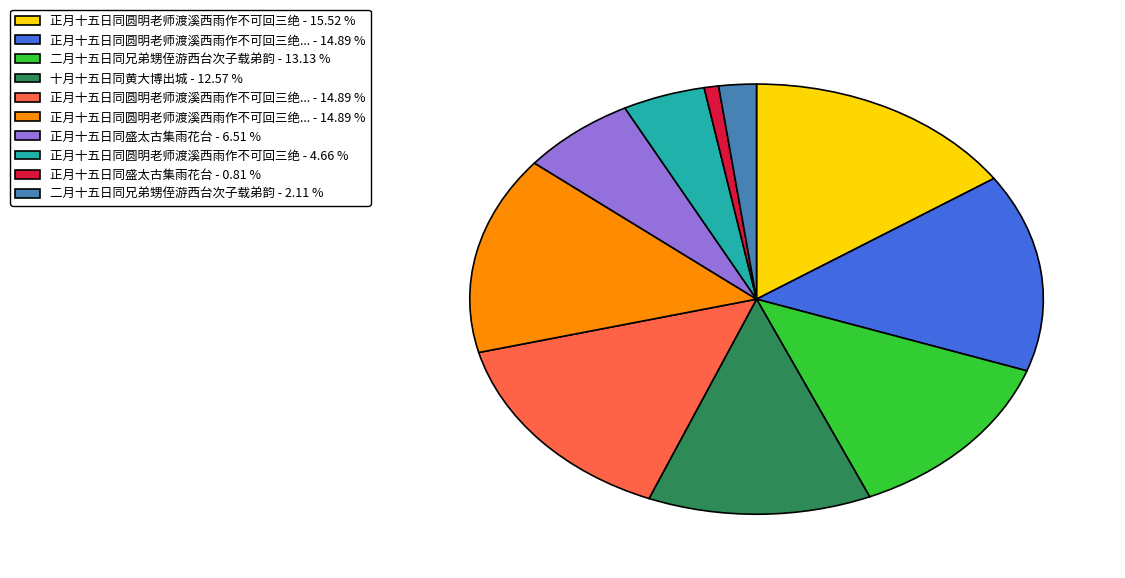

Does any single category account for the majority?

No